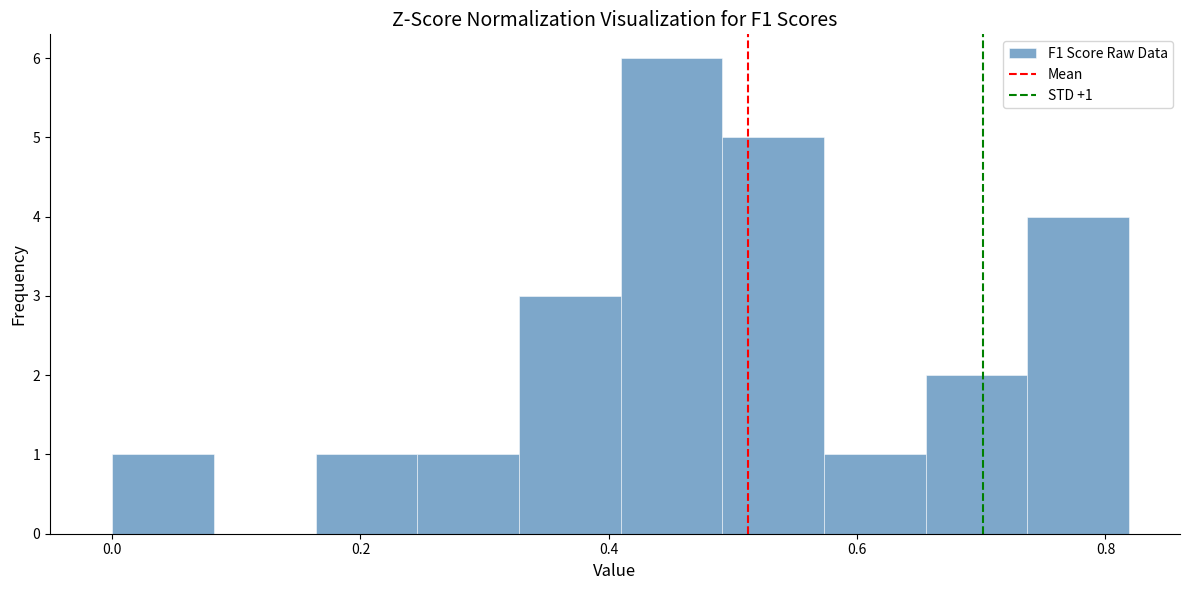

Over which range of the x-axis is the bar tallest?

0.40 to 0.50